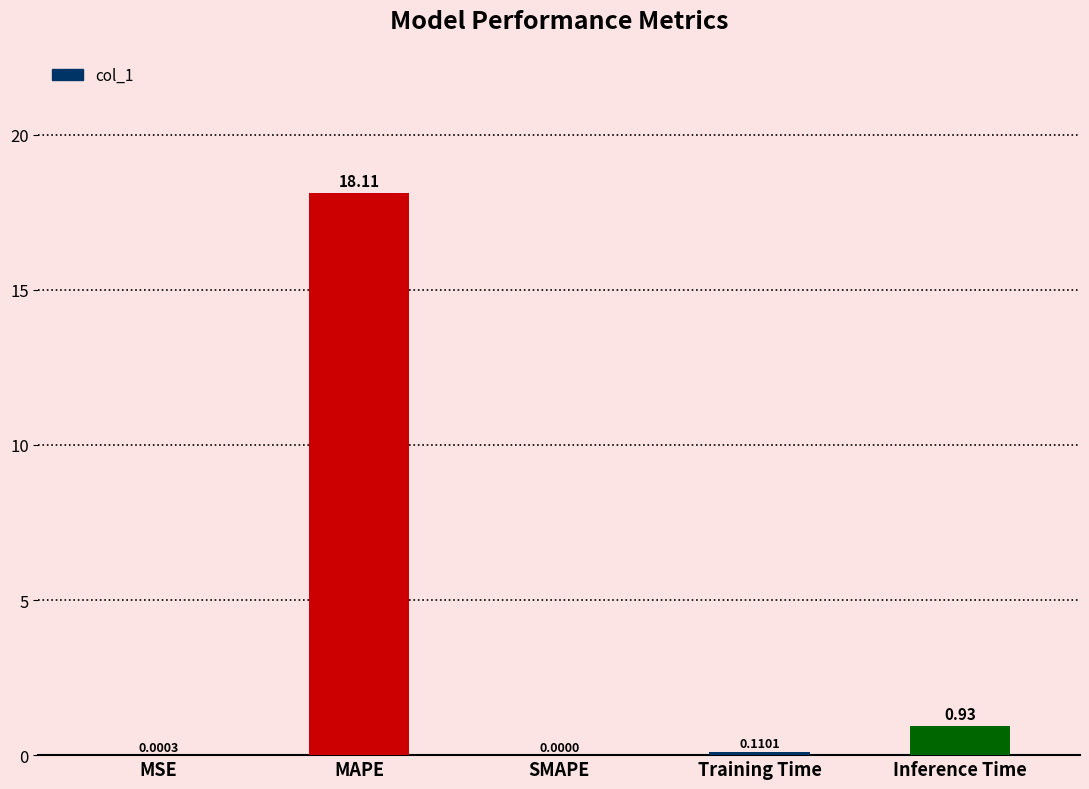

Between Inference Time and MSE, which is larger?

Inference Time